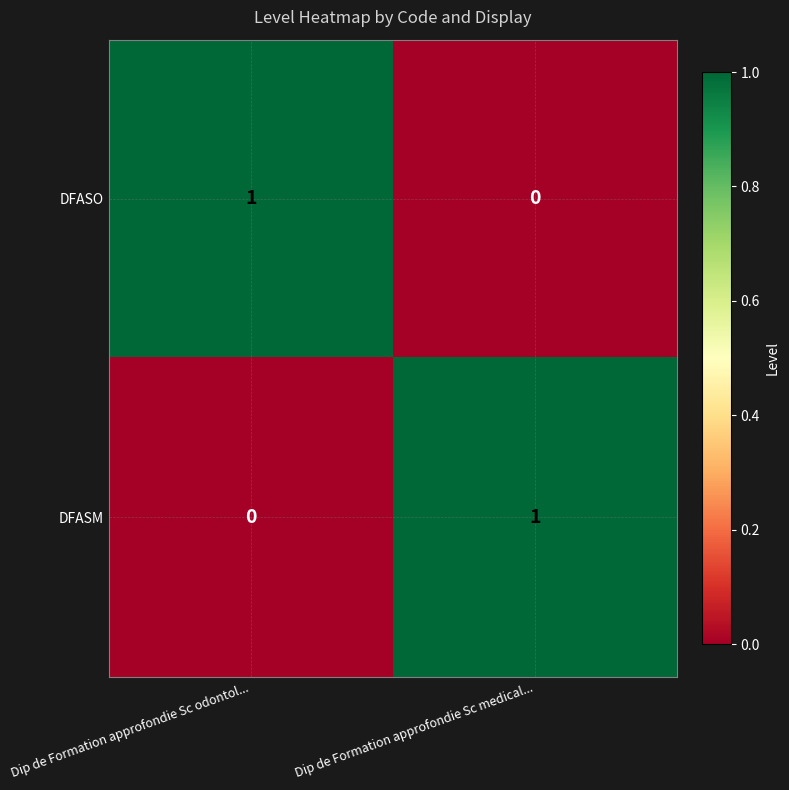

At which label does DFASM reach its peak?

Dip de Formation approfondie Sc medical...